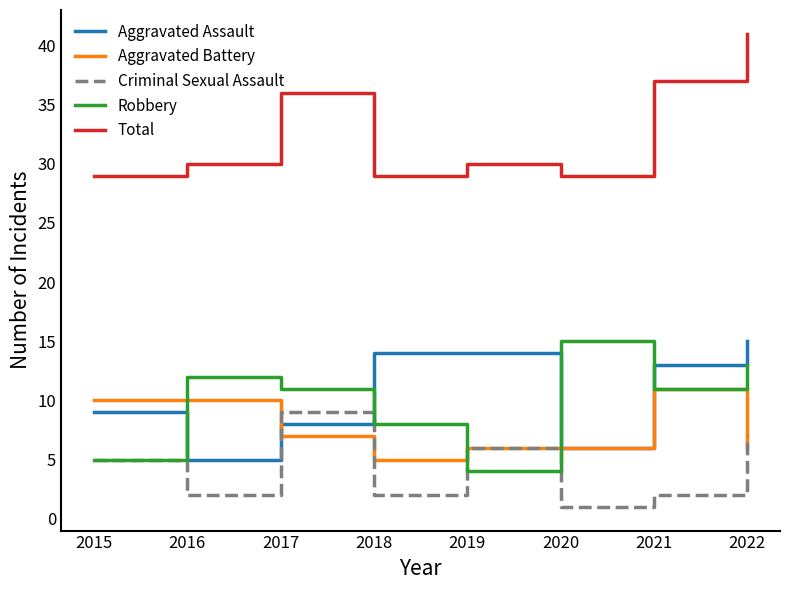

What is the total value across all series at 2022?

82